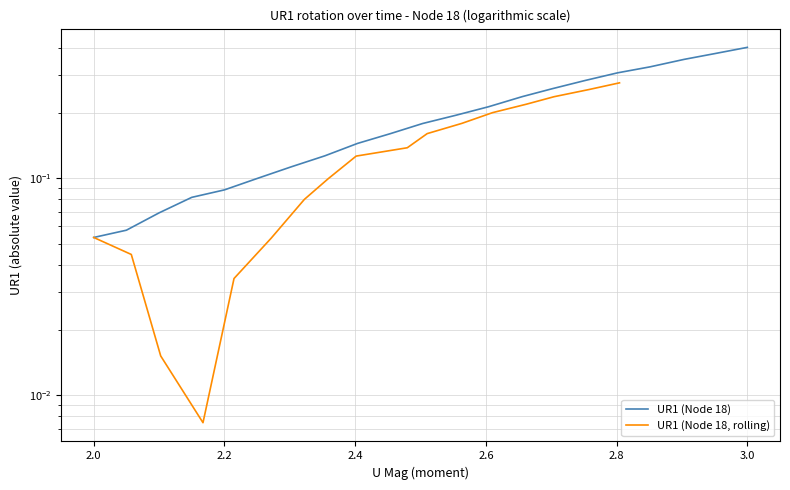

What position from the left is 2.2?

5